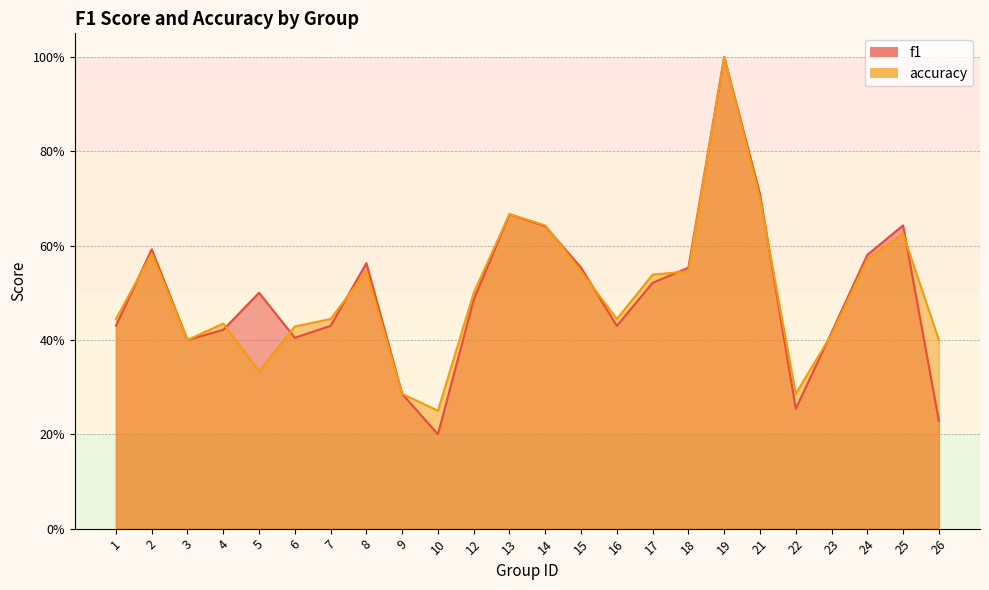

Does the chart display data point markers on the line(s)?

No